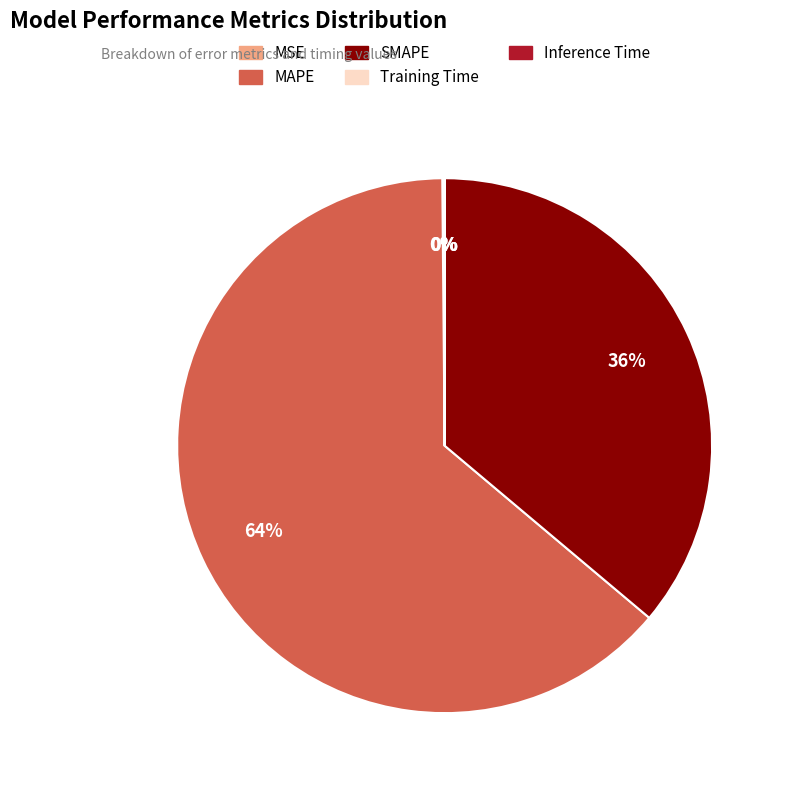

Is there a majority slice in this chart?

Yes